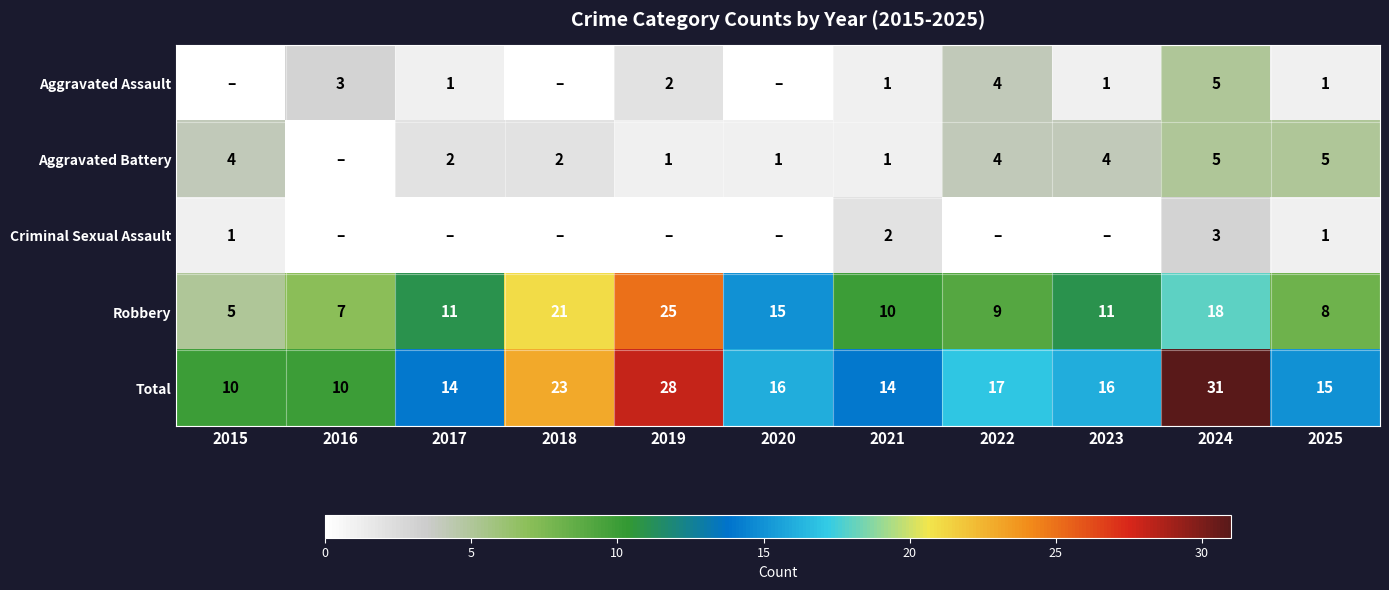

What is the sum of all Total values?

194